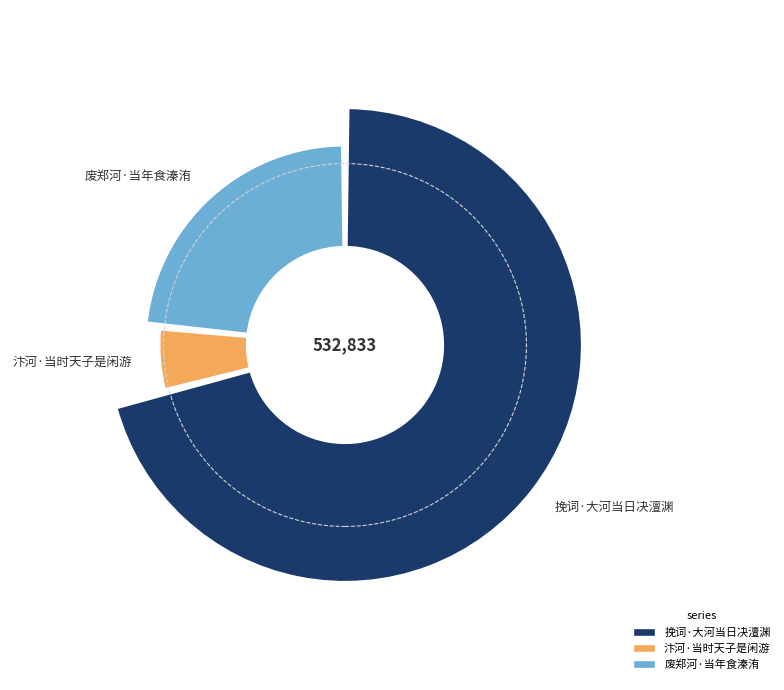

To the nearest percent, what portion does 汴河·当时天子是闲游 represent?

6%